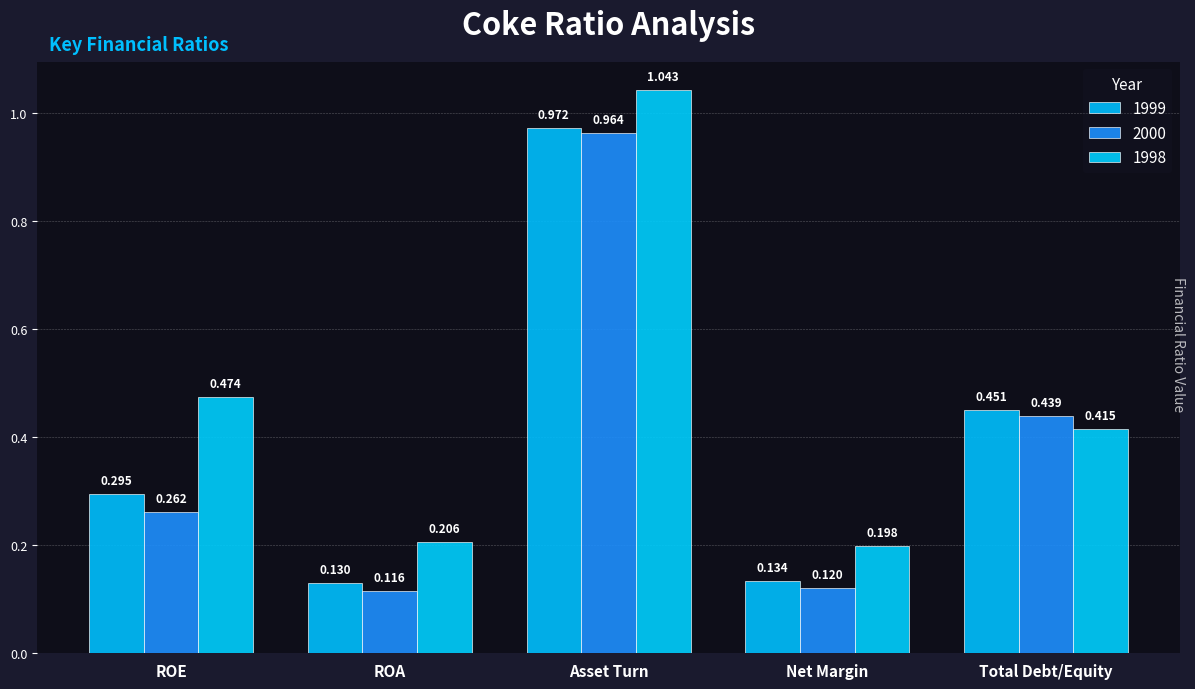

Is the value of 1998 at Asset Turn greater than the value of 2000 at ROE?

Yes